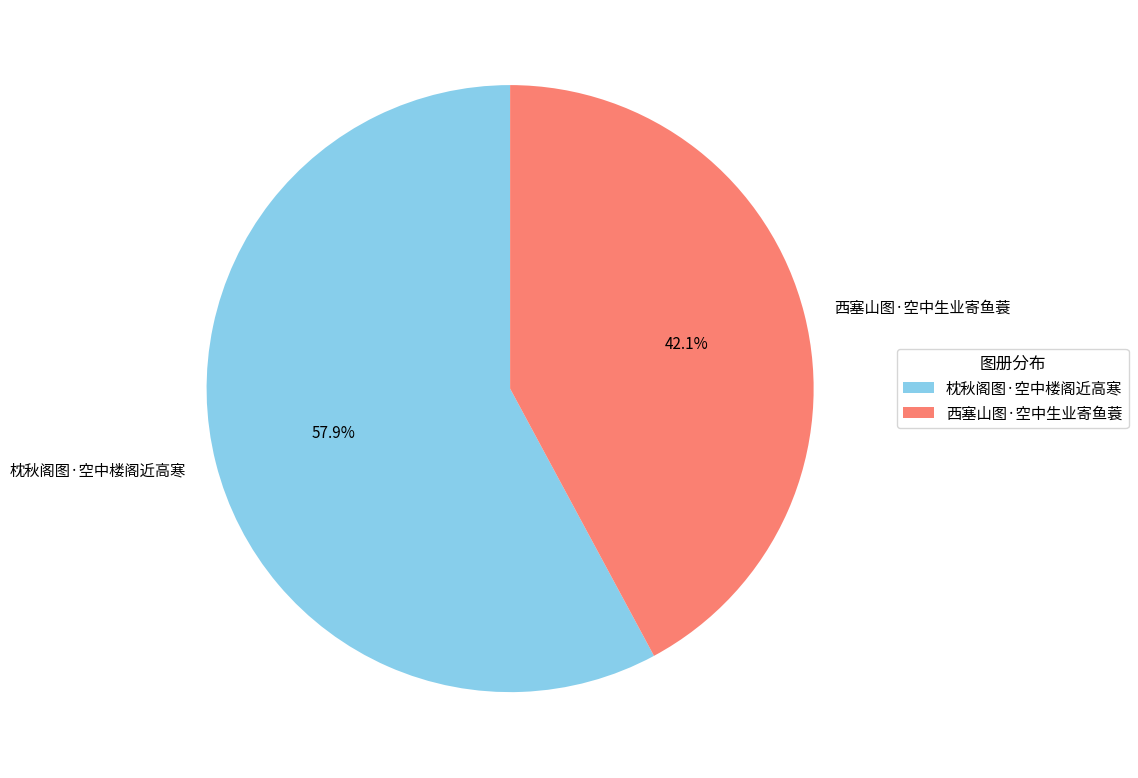

Count the number of slices in the pie.

2